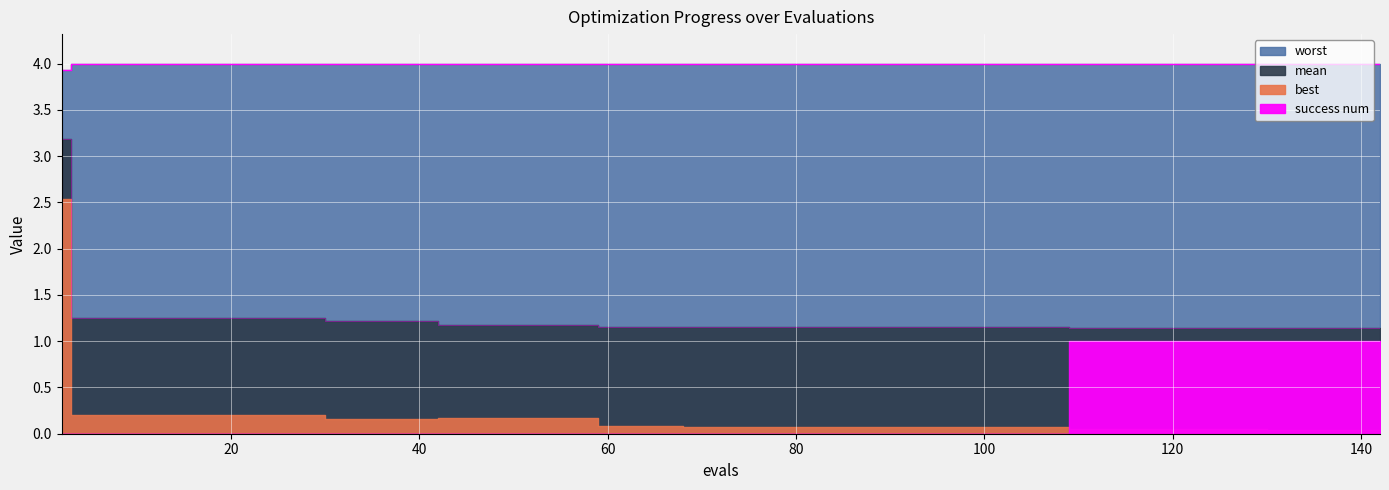

What is the lowest value of the mean series?

1.1